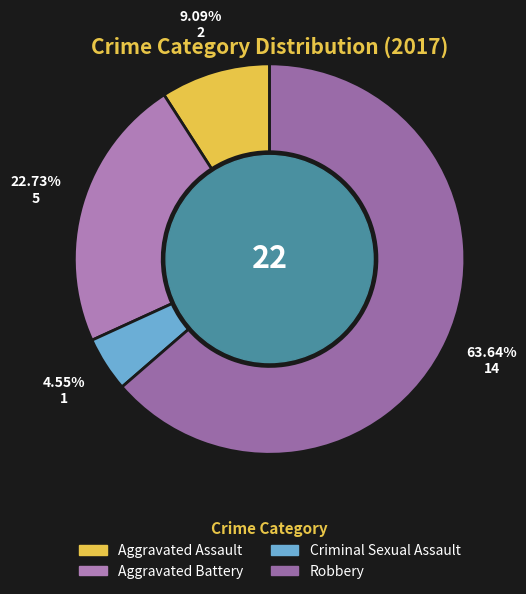

Which category has the biggest portion of the pie?

Robbery